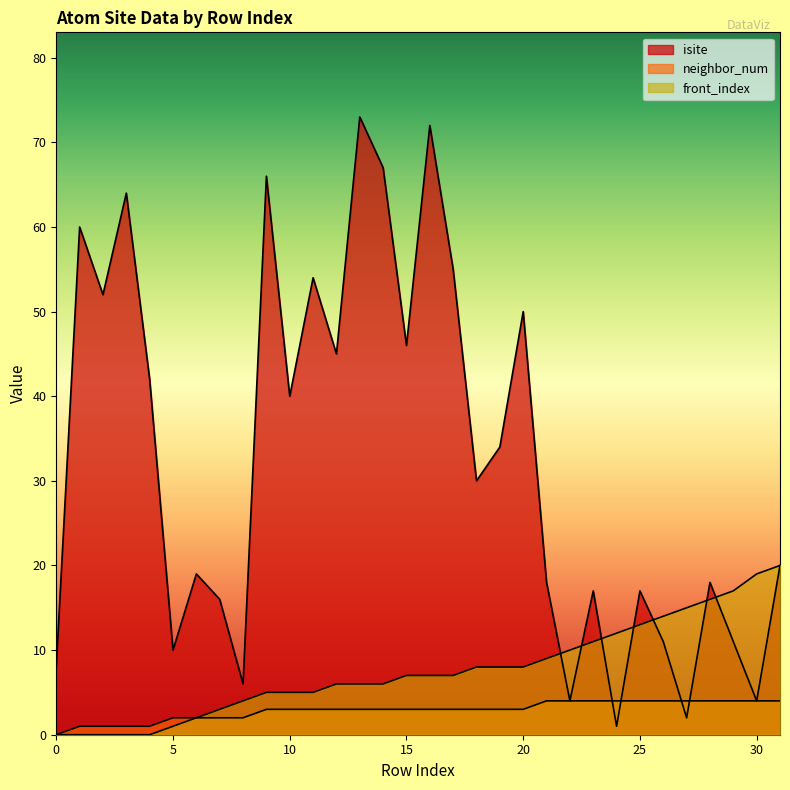

At how many categories does at least one series exceed 28?

16